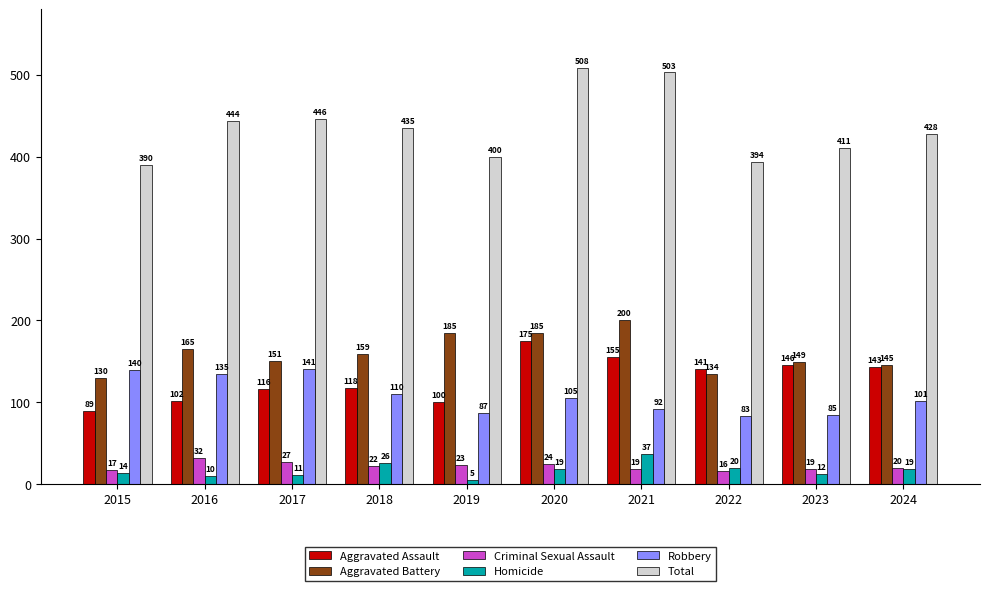

At which label is Aggravated Assault closest to 132?

2022